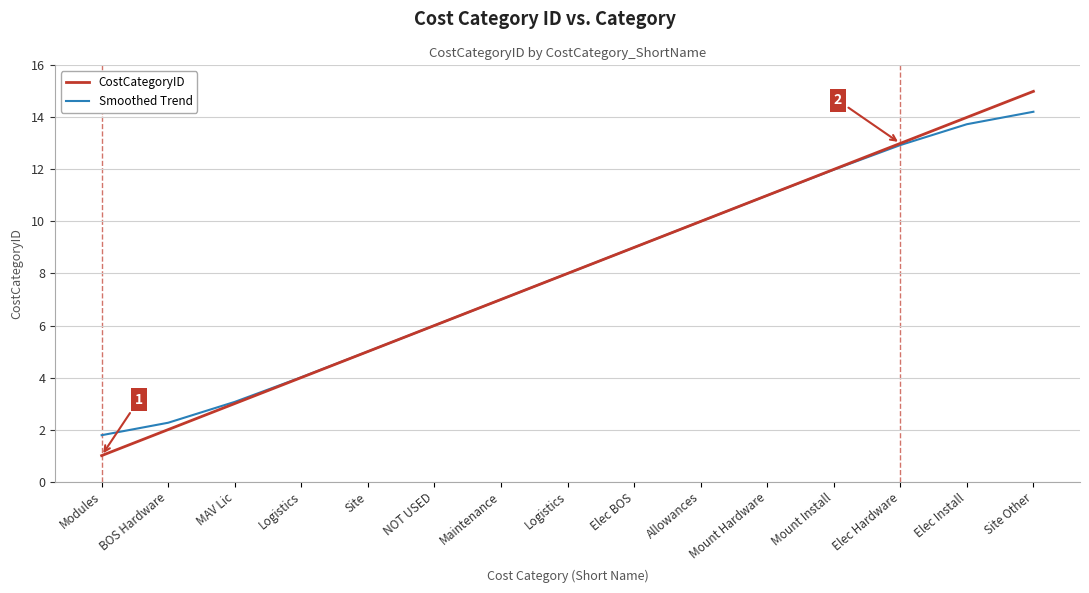

How many lines are shown in the chart?

2